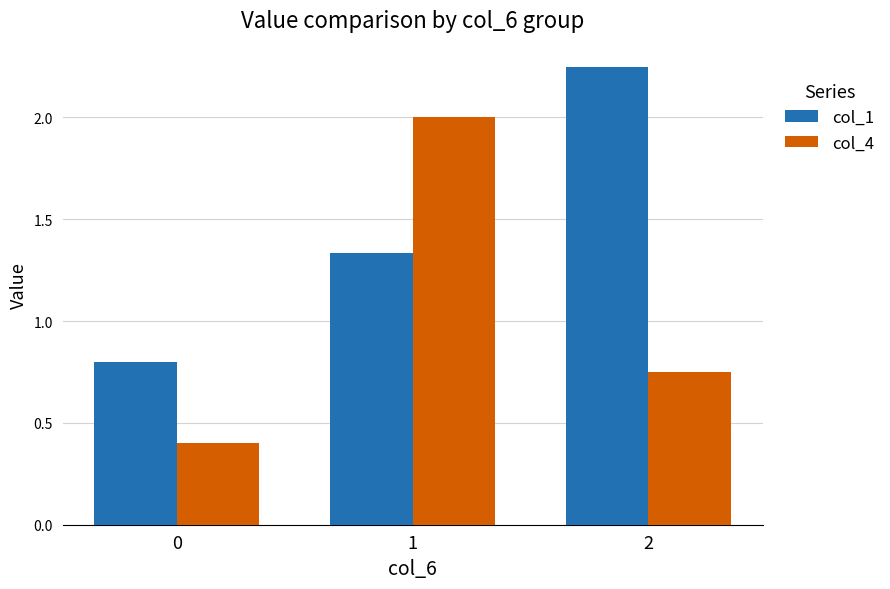

The col_4 series shows 0.4 at 0. True or false?

True